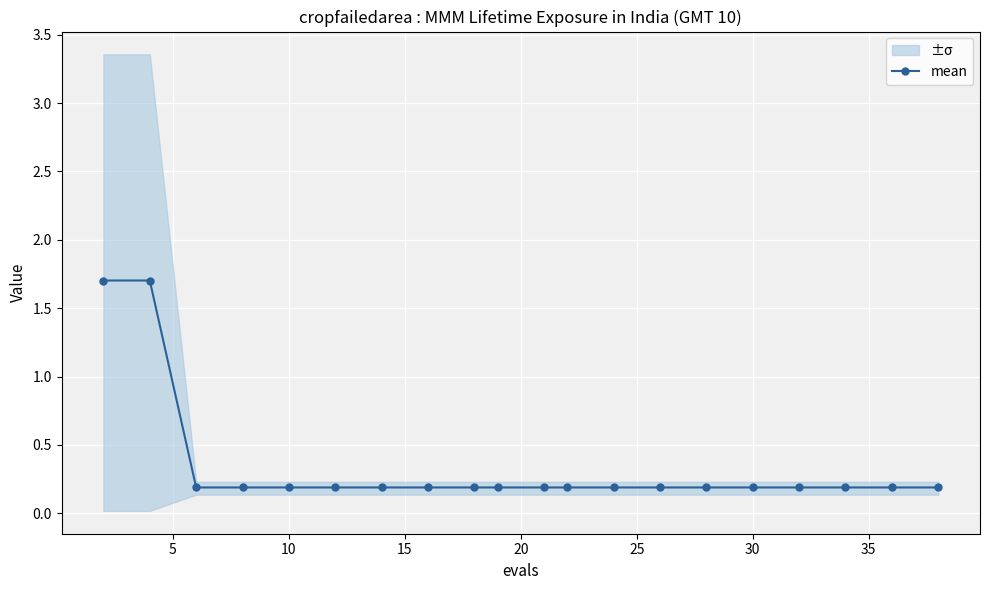

True or false: there are more than 1 points higher than both neighbors.

False